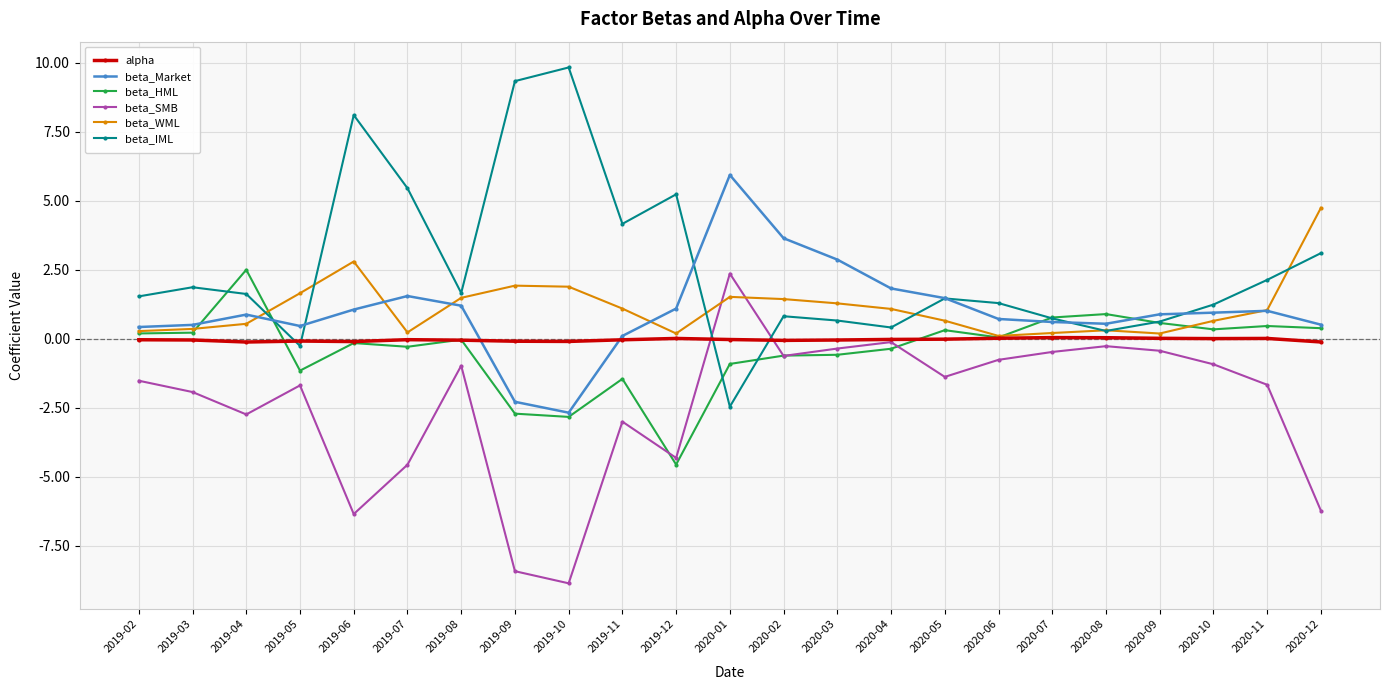

Is the value of alpha at 2020-06 greater than the value of beta_Market at 2020-06?

No